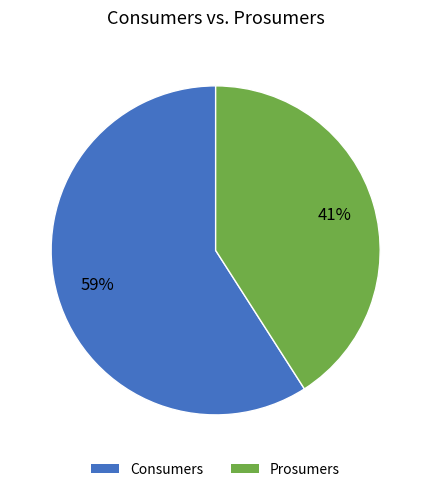

The Consumers slice represents 59% of the pie. True or false?

True